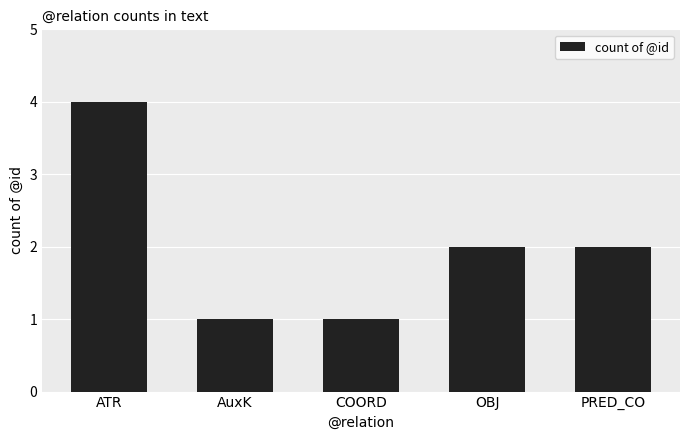

What is the difference between the maximum and minimum values?

3